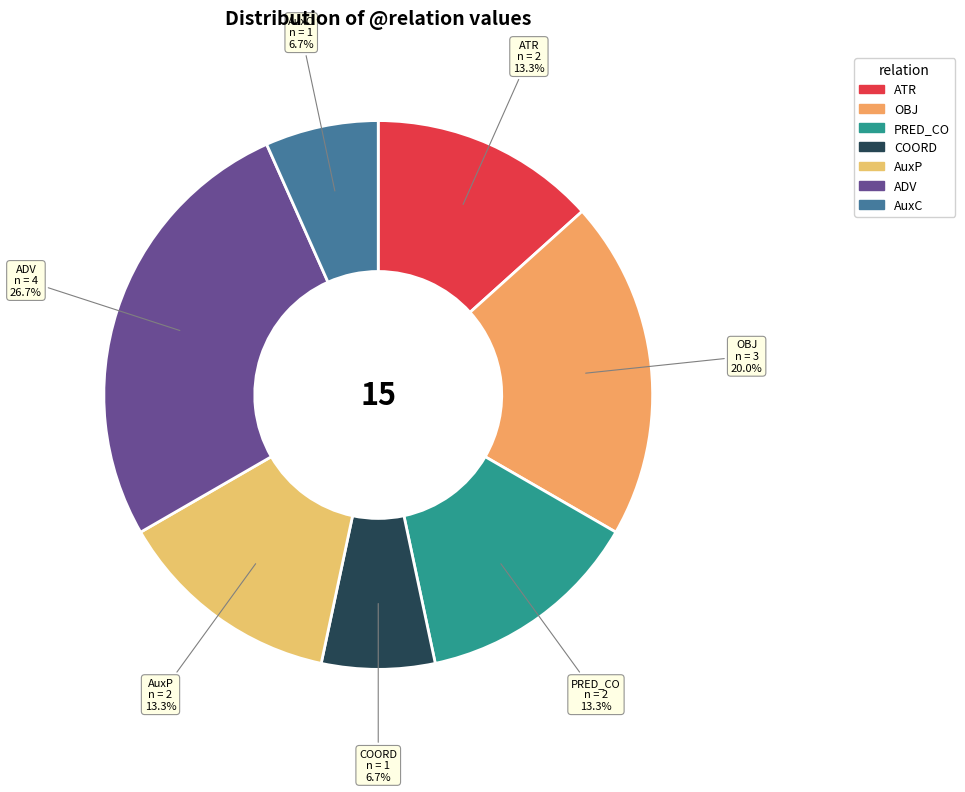

Is there any slice that represents more than half of the pie?

No